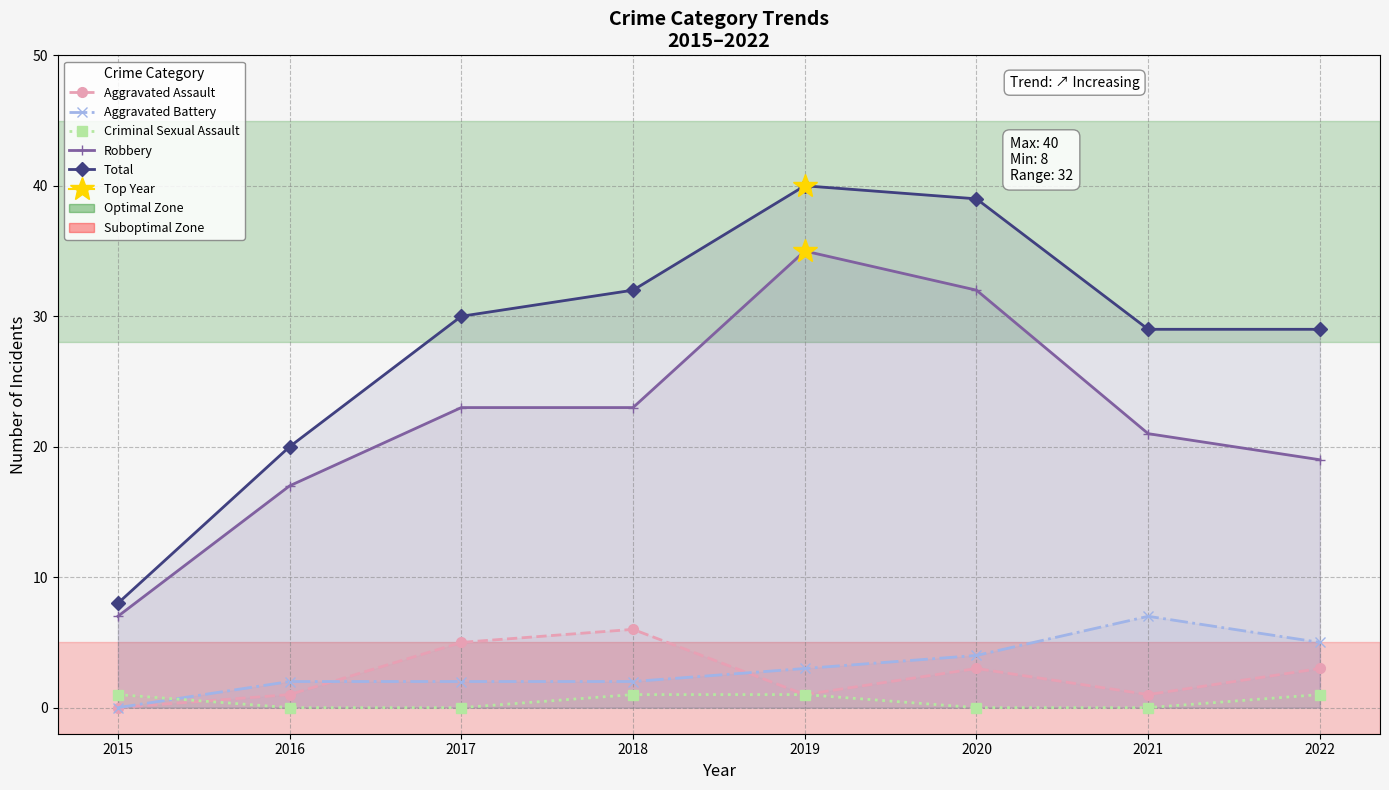

Between 2016 and 2019, which is larger?

2016